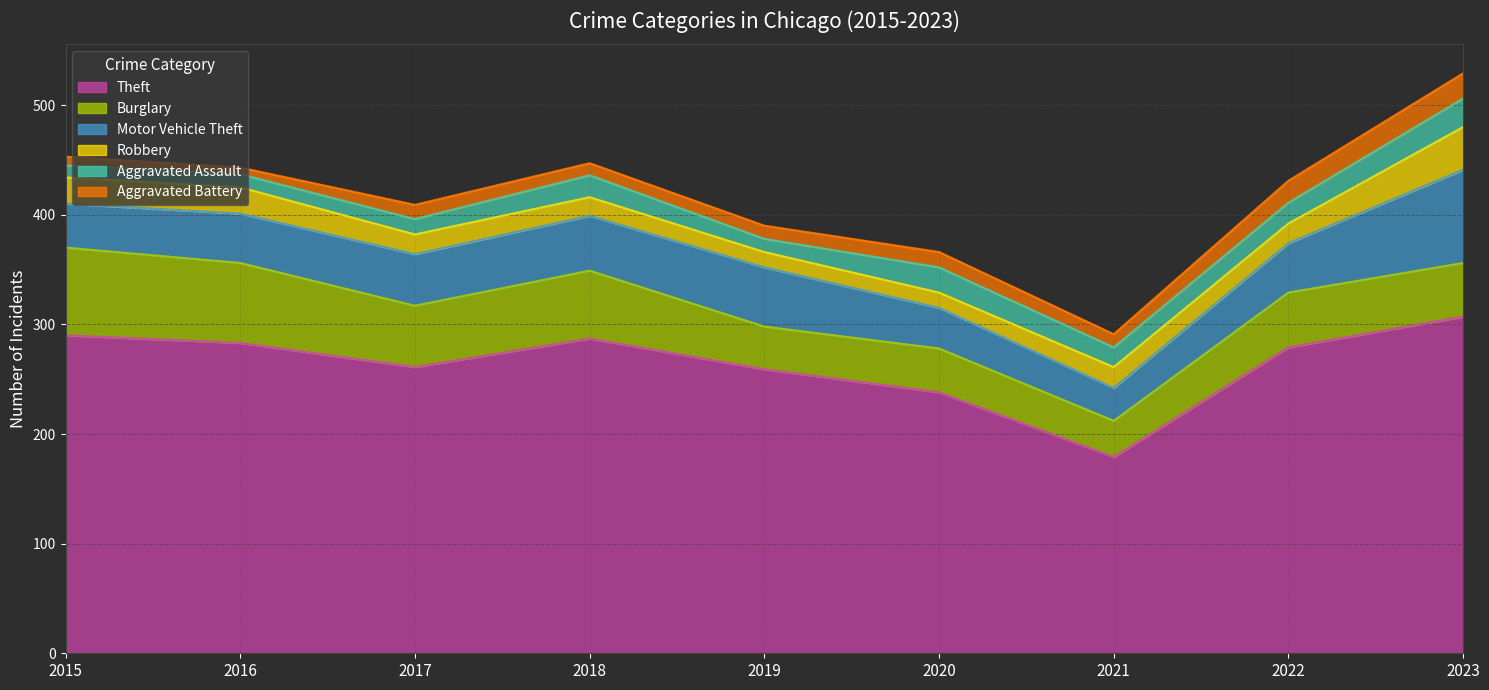

Which has a higher value, 2016 or 2015?

2015